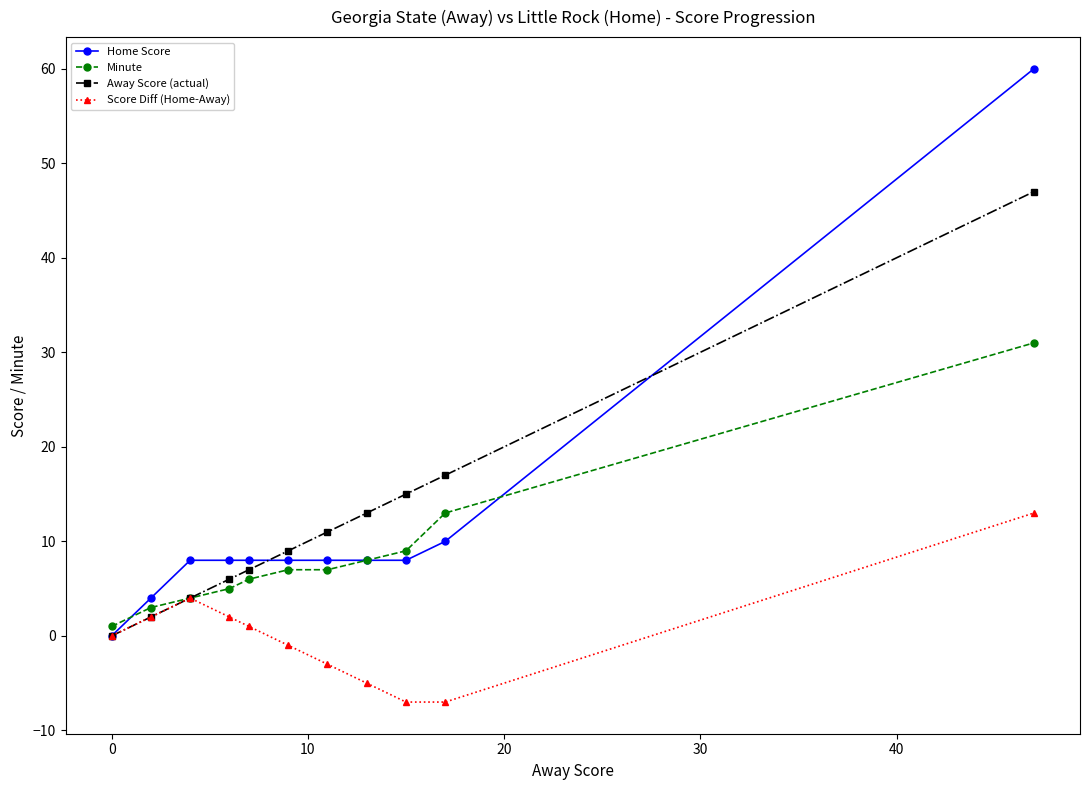

What are all the series names shown in the legend?

Home Score, Minute, Away Score (actual), Score Diff (Home-Away)